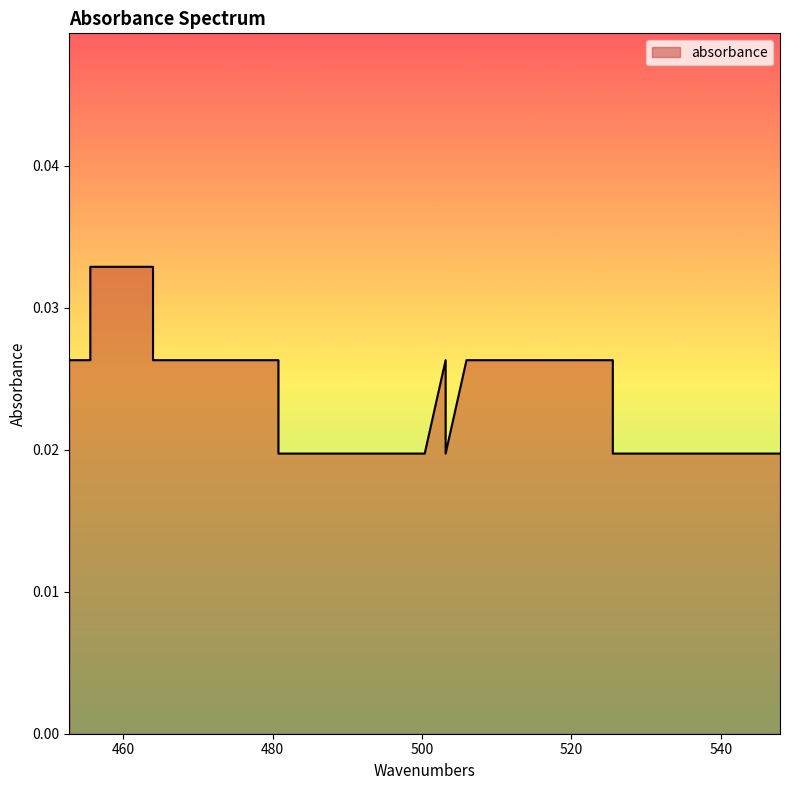

What is the sum of all values?

1.0